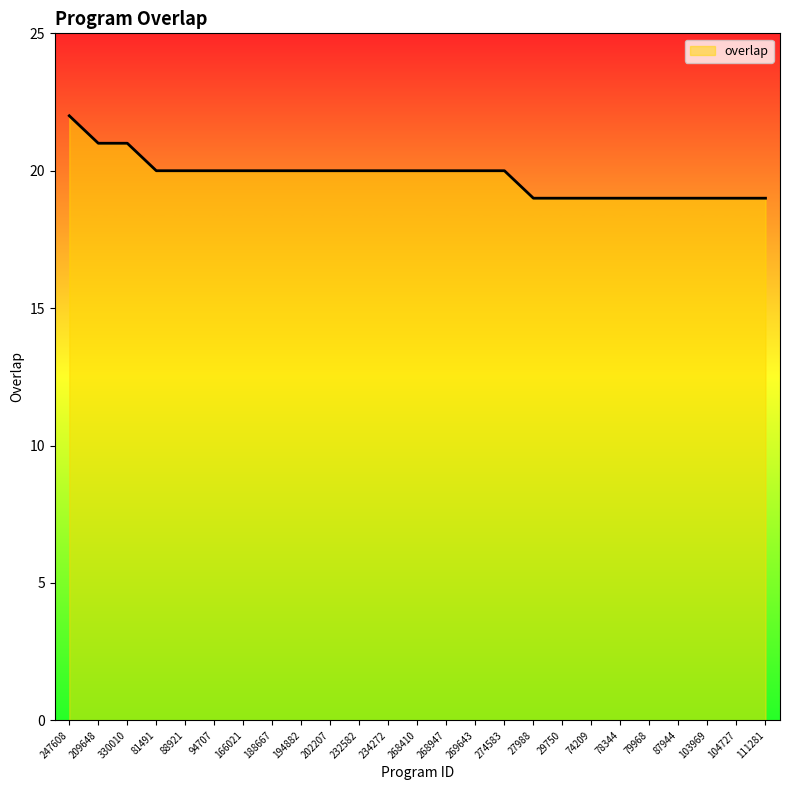

Read the value at 27988.

19